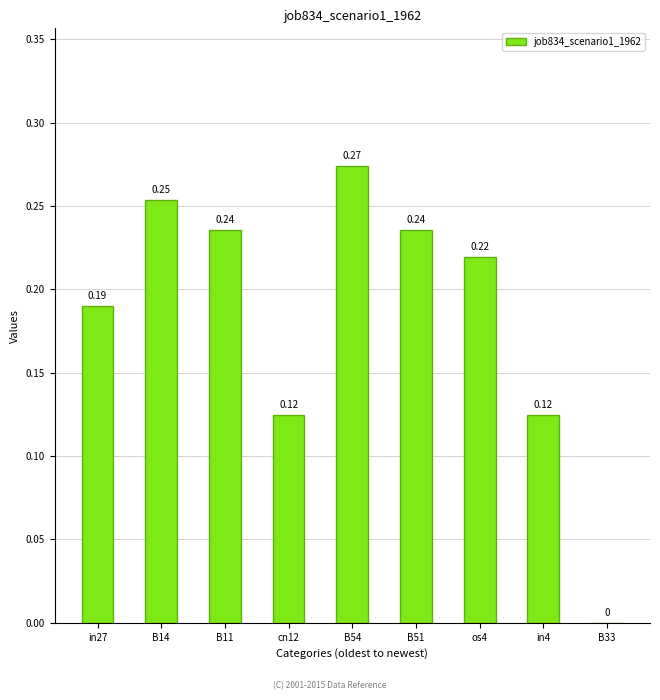

Between B51 and in27, which is larger?

B51